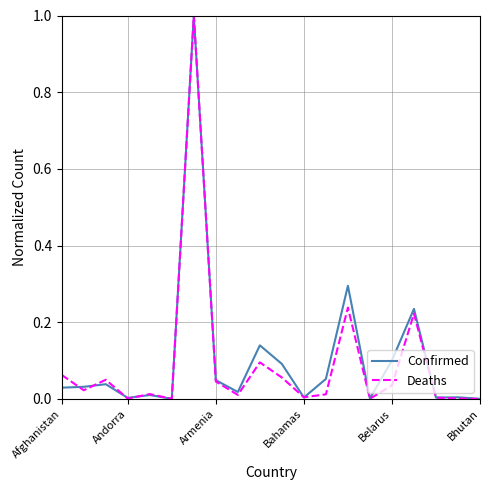

What is the highest value of the Confirmed series?

1.0